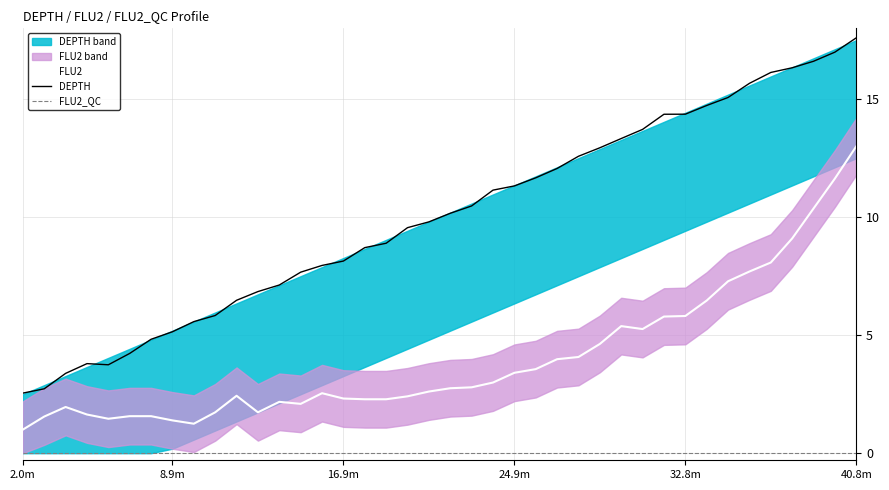

Is this an area chart (filled region under the line)?

No